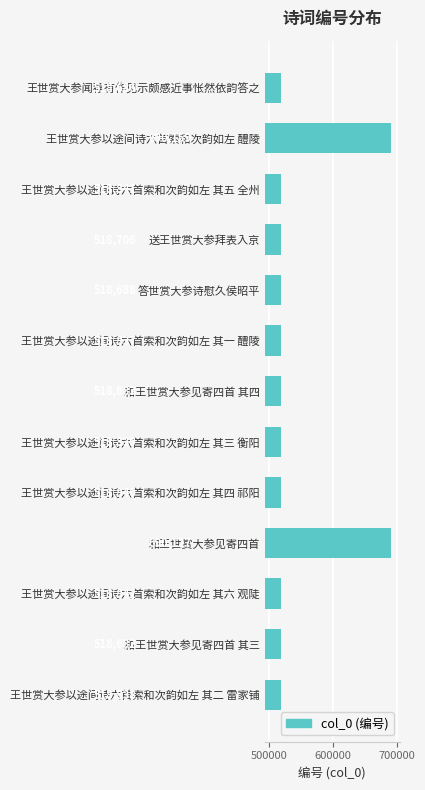

Reading top to bottom, what are all the values shown in this chart?

王世赏大参闻荐有作见示颇感近事怅然依韵答之=518686	王世赏大参以途间诗六首索和次韵如左 醴陵=690159	王世赏大参以途间诗六首索和次韵如左 其五 全州=518841	送王世赏大参拜表入京=518706	答世赏大参诗慰久侯昭平=518688	王世赏大参以途间诗六首索和次韵如左 其一 醴陵=518837	和王世赏大参见寄四首 其四=518683	王世赏大参以途间诗六首索和次韵如左 其三 衡阳=518839	王世赏大参以途间诗六首索和次韵如左 其四 祁阳=518840	和王世赏大参见寄四首=690127	王世赏大参以途间诗六首索和次韵如左 其六 观陡=518842	和王世赏大参见寄四首 其三=518682	王世赏大参以途间诗六首索和次韵如左 其二 雷家铺=518838